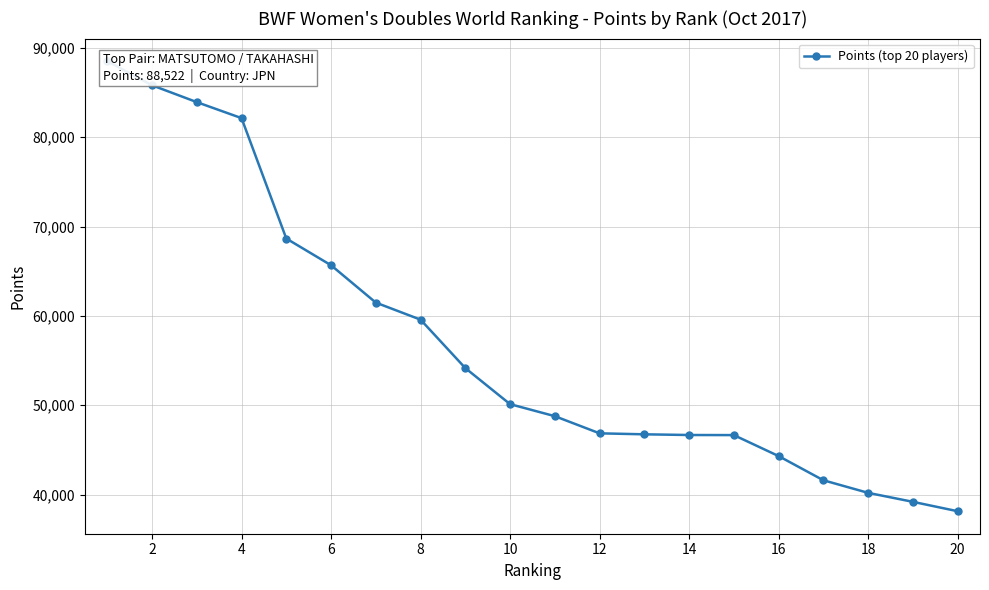

Approximately how many times larger is the value at 13 compared to 18?

1.2